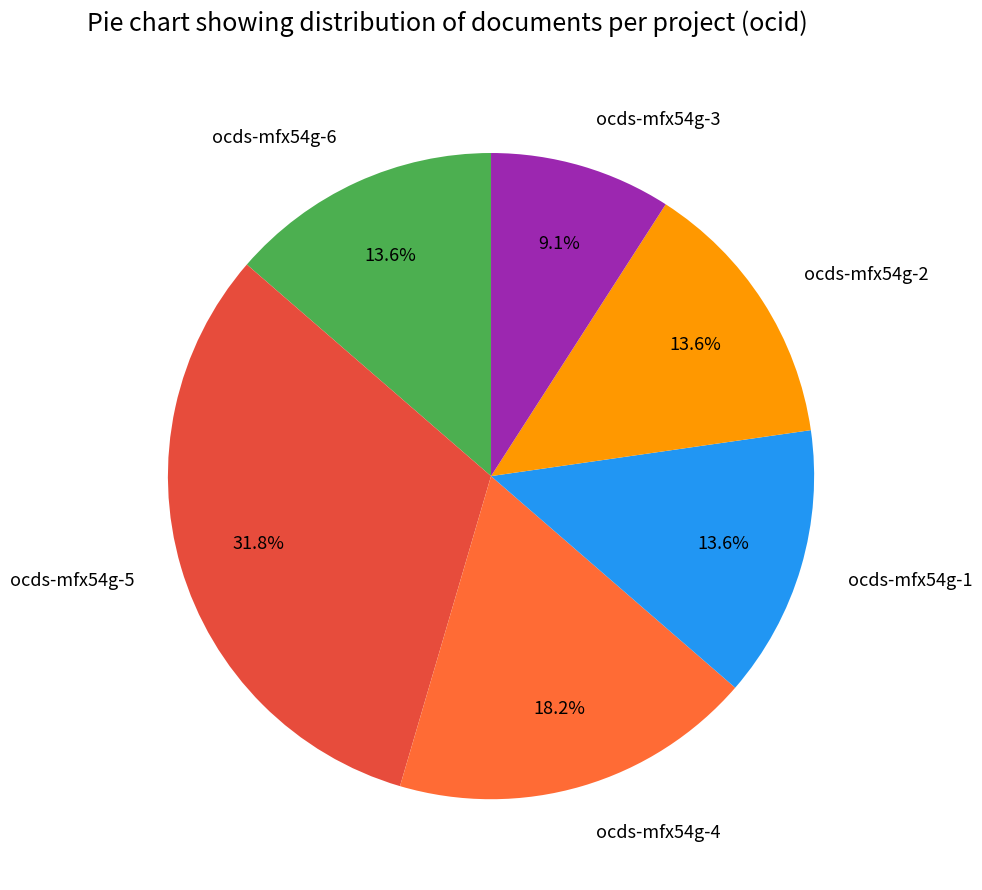

Is ocds-mfx54g-5 the majority of the pie?

No